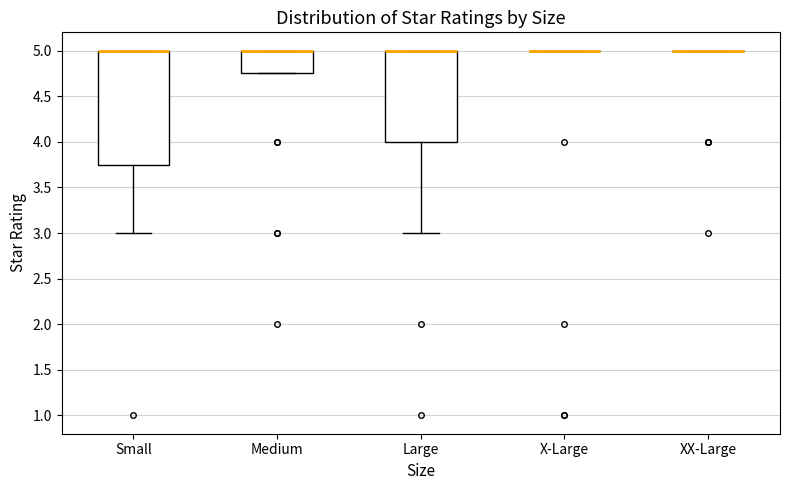

Which box is the tallest, from its lower edge to its upper edge?

Small